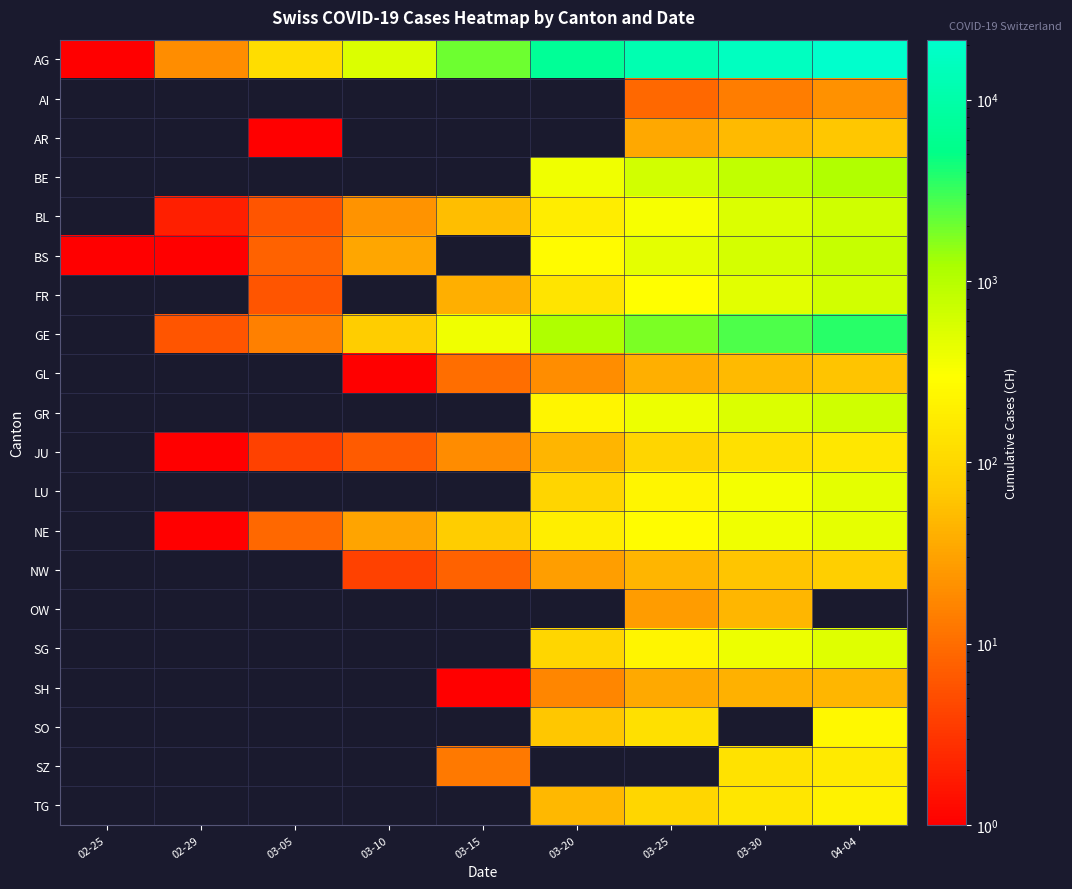

Count the number of categories in the chart.

9